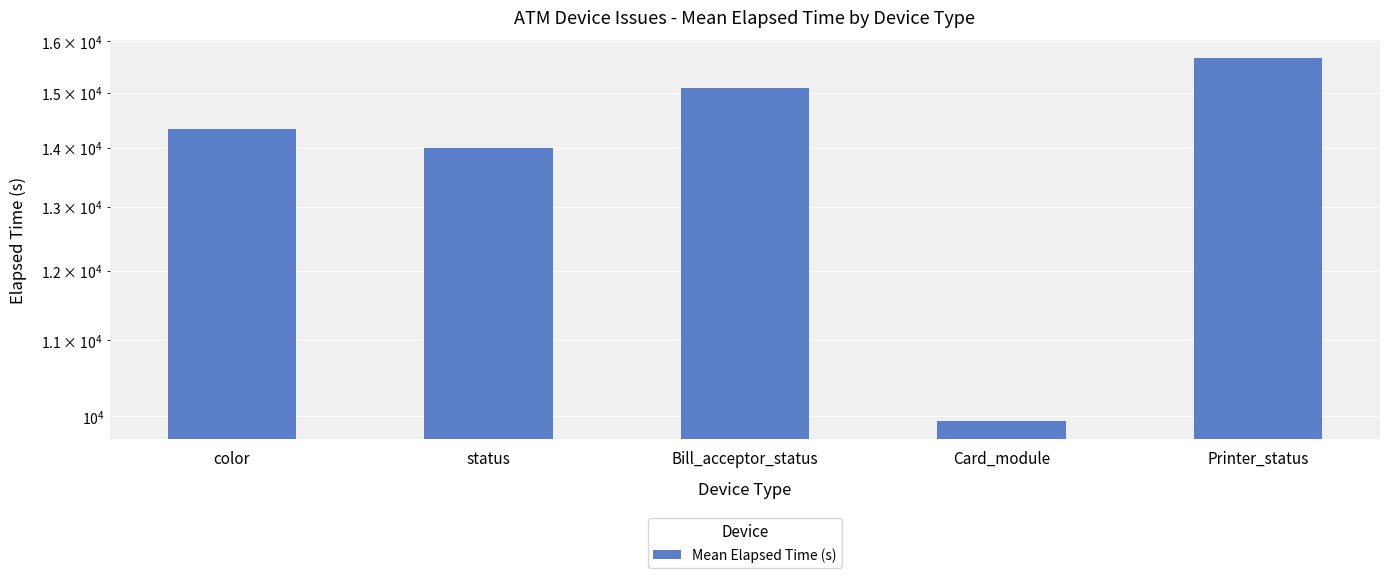

What is the label of the 2nd bar from the right?

Card_module